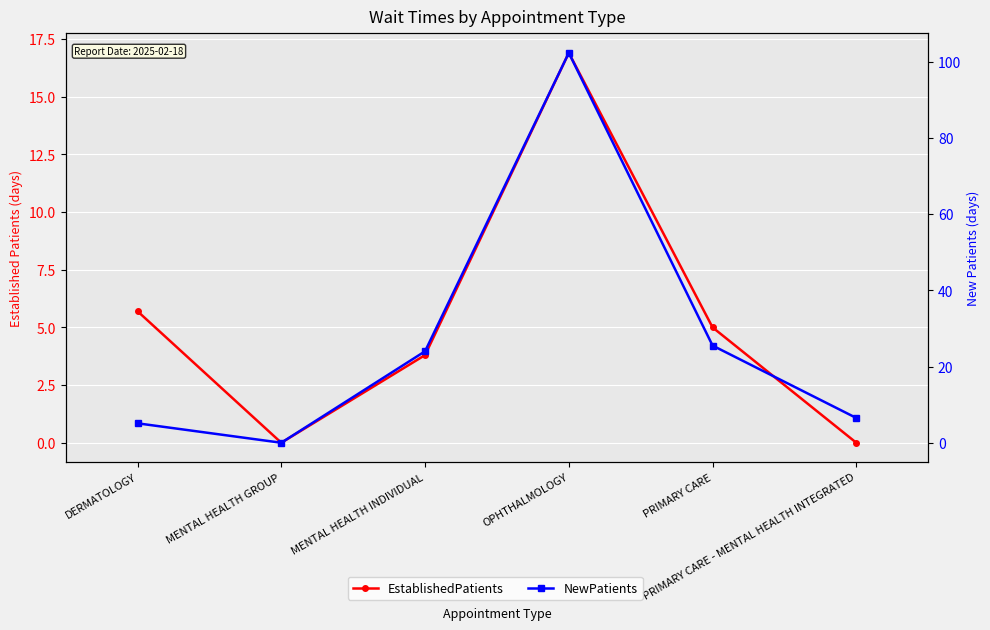

How many interior local peaks does the NewPatients series have?

1